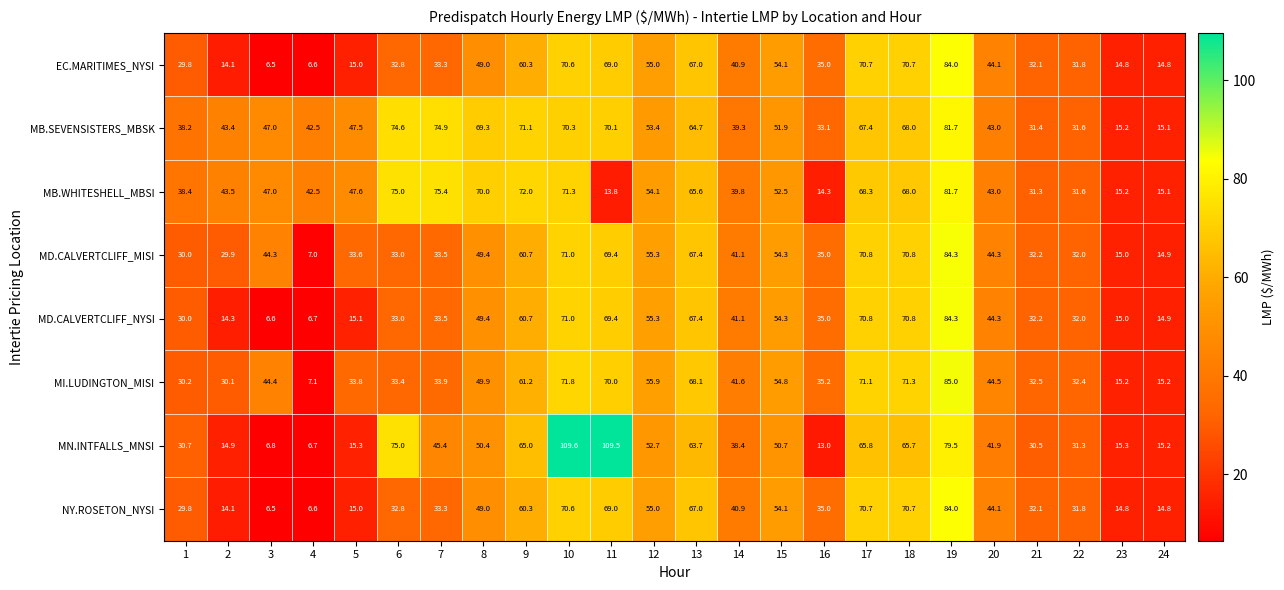

What is the difference between the maximum and minimum values in the MD.CALVERTCLIFF_NYSI series?

77.7